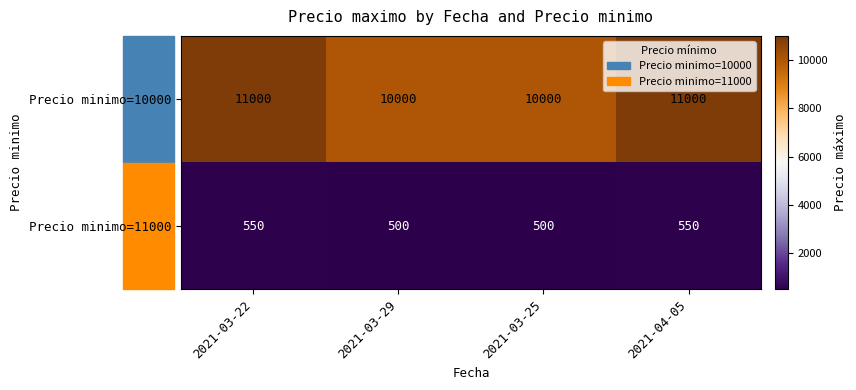

Count the number of categories in the chart.

4